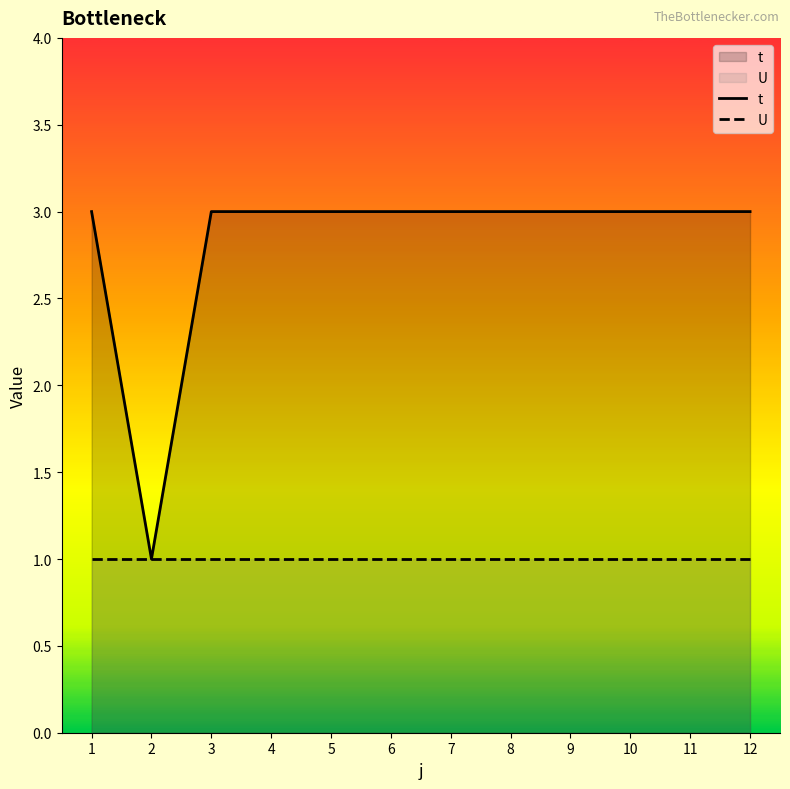

How many t values are between 3 and 4?

11